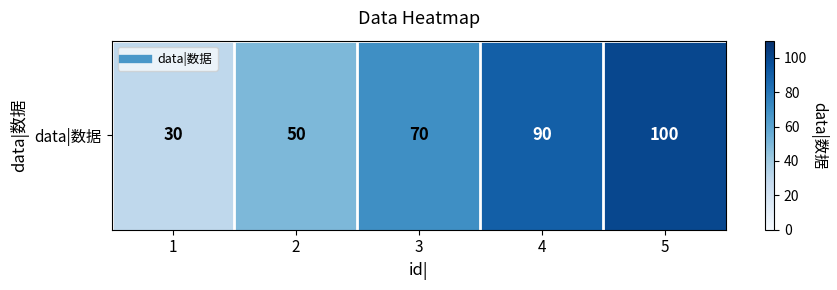

How many series are shown in this chart?

1